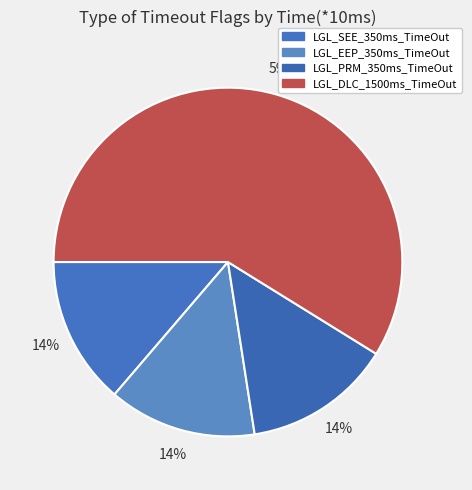

How many segments does this pie chart have?

4